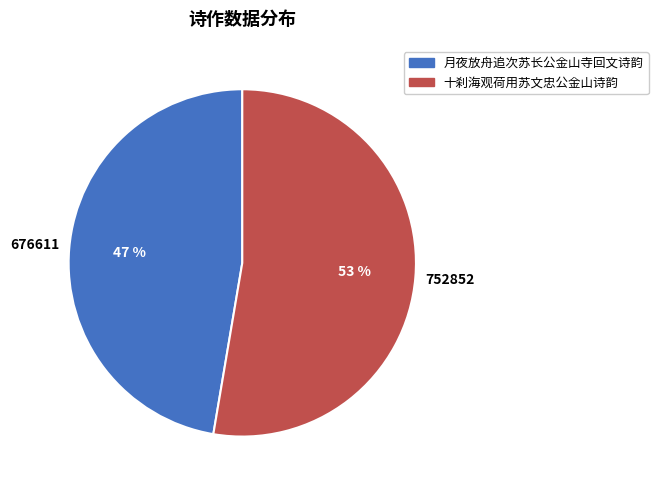

Is there a majority slice in this chart?

Yes